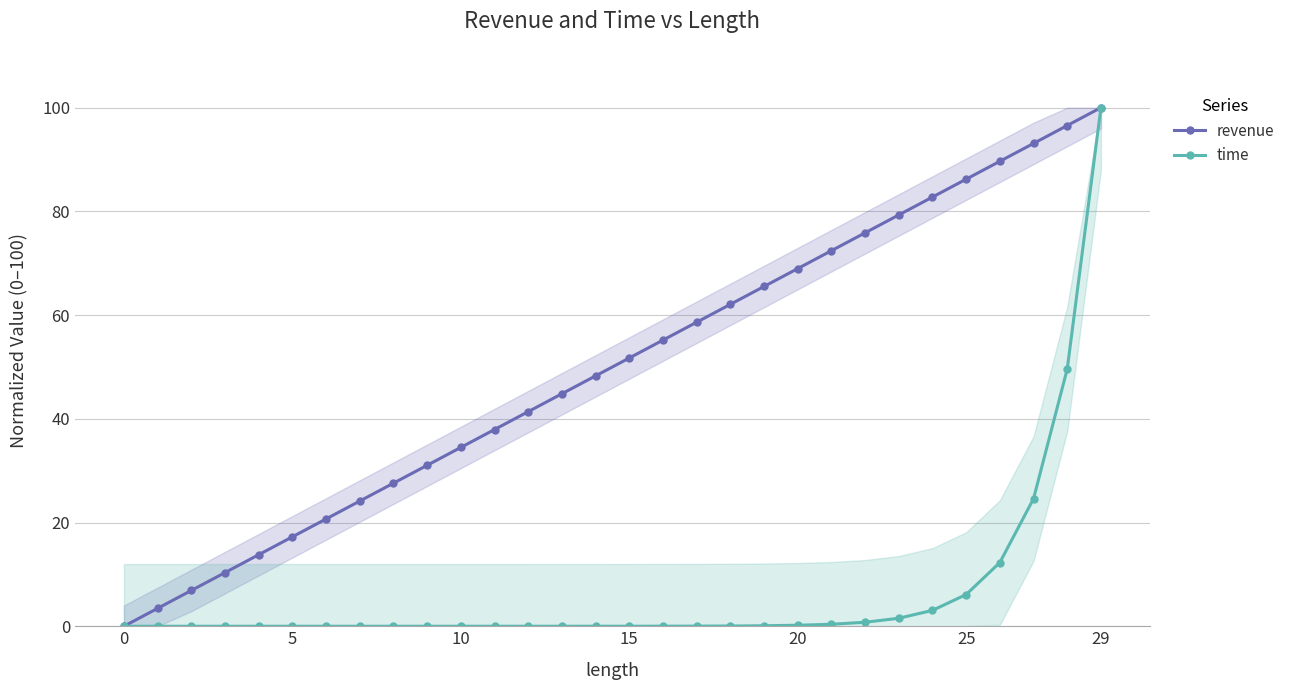

True or false: revenue has more than 1 points higher than both neighbors.

False